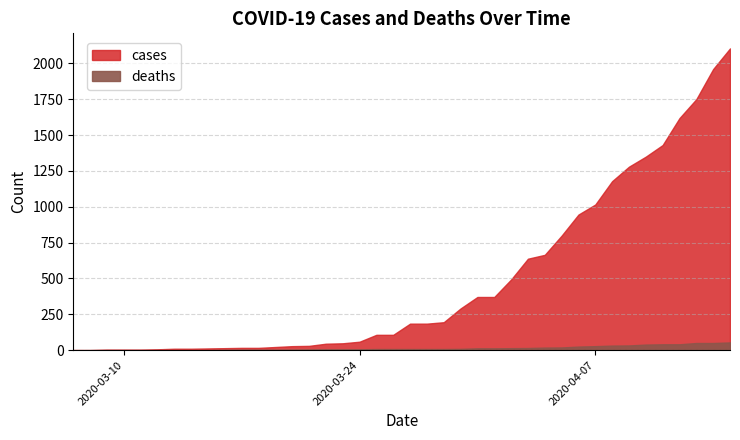

Reading left to right, extract all data points from this chart.

cases: 1	1	4	4	4	6	10	10	12	14	16	16	22	28	30	45	48	59	107	107	185	185	195	291	371	371	493	638	665	799	946	1016	1179	1280	1350	1431	1619	1751	1961	2105
deaths: 0	0	0	0	0	0	0	0	0	2	3	3	3	4	5	6	6	6	8	8	8	8	8	9	13	13	14	15	18	19	25	28	32	33	39	41	41	50	50	54